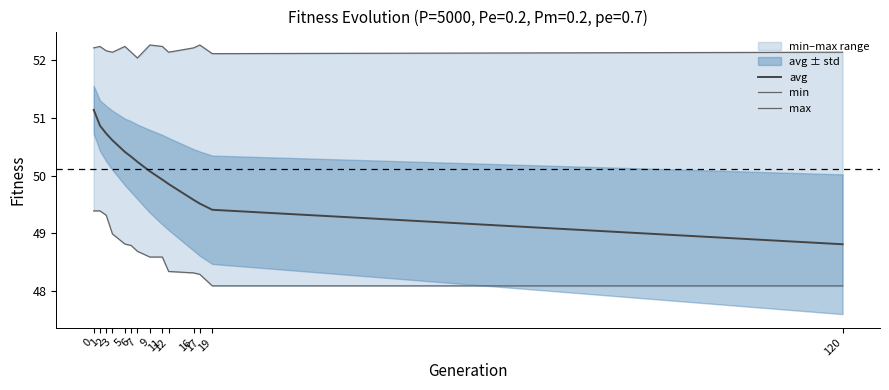

True or false: avg and min intersect in this chart.

False